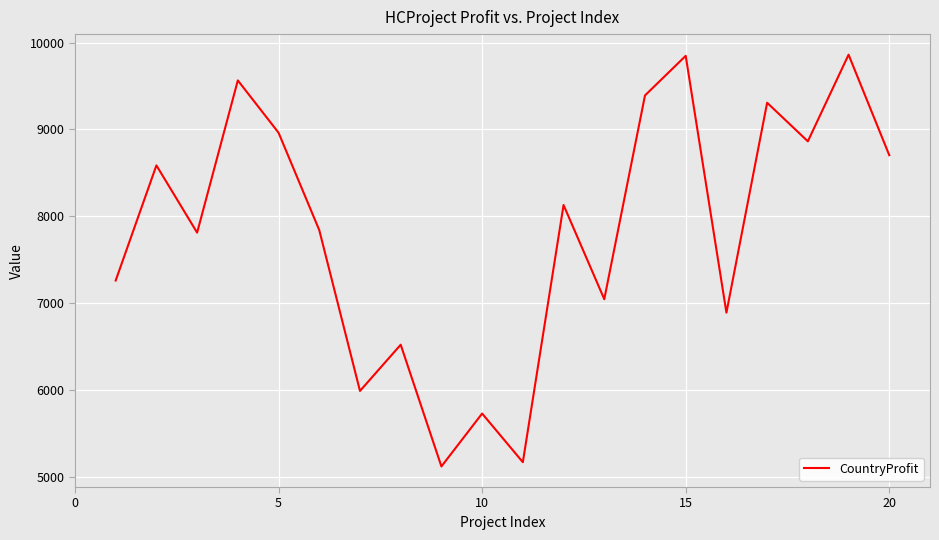

What is the smallest value displayed?

5121